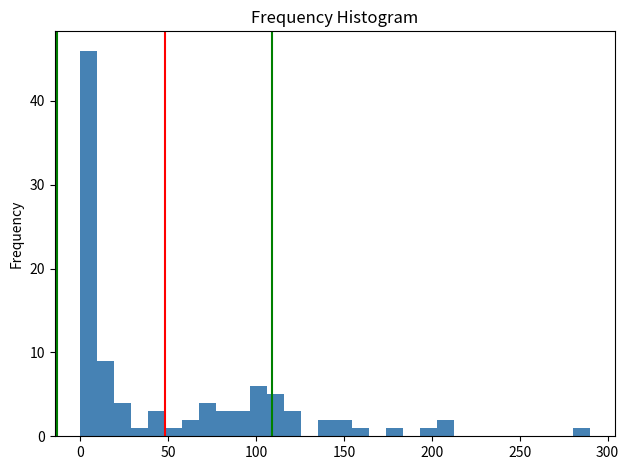

Read against the x-axis, roughly where is the centre of the tallest bar?

5